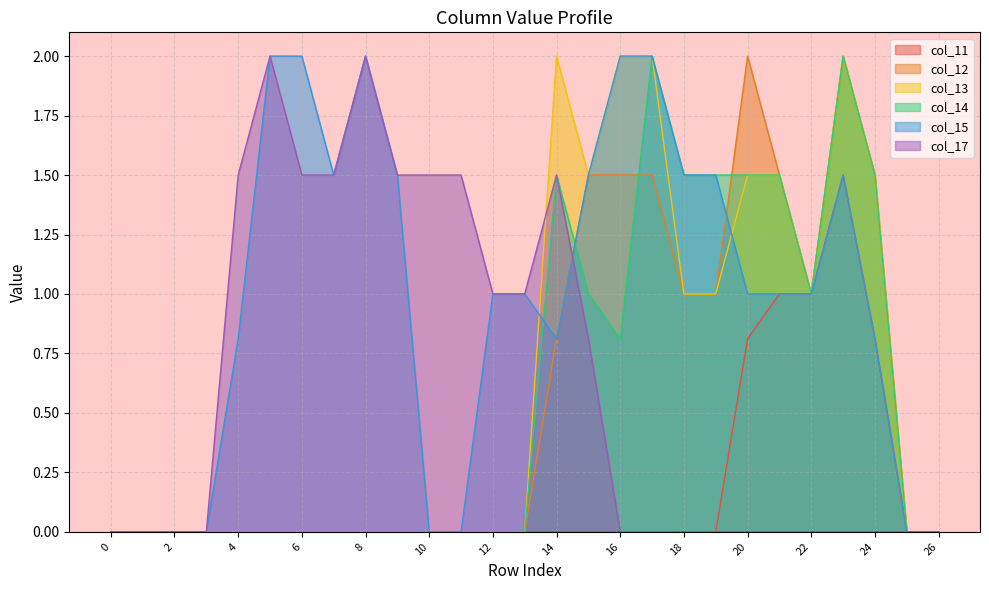

What is the greatest value displayed?

2.0